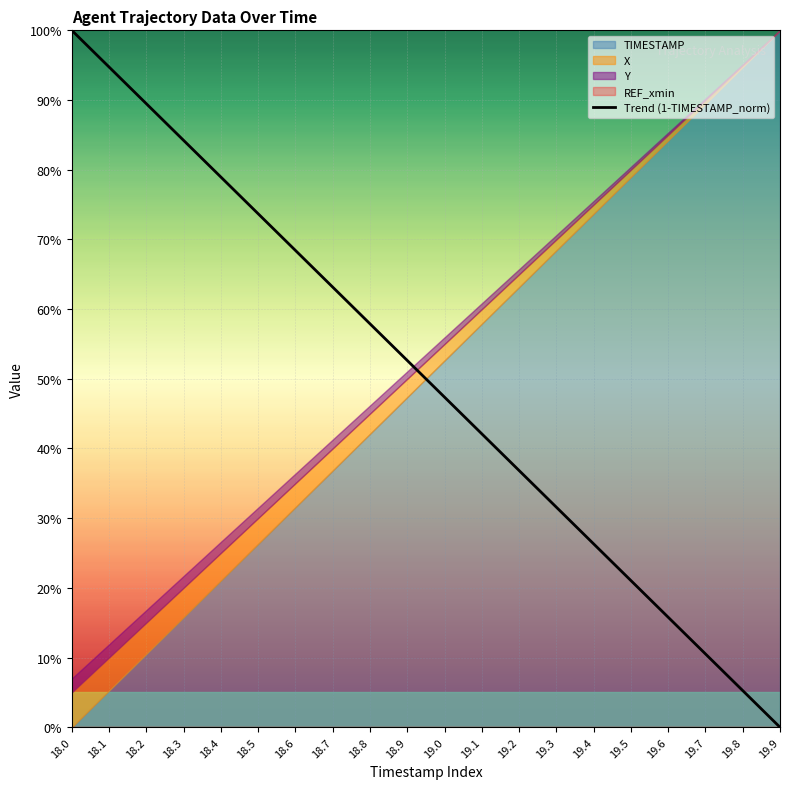

Reading left to right, extract all data points from this chart.

100.0	94.7	89.5	84.2	78.9	73.7	68.4	63.2	57.9	52.6	47.4	42.1	36.8	31.6	26.3	21.1	15.8	10.5	5.3	0.0